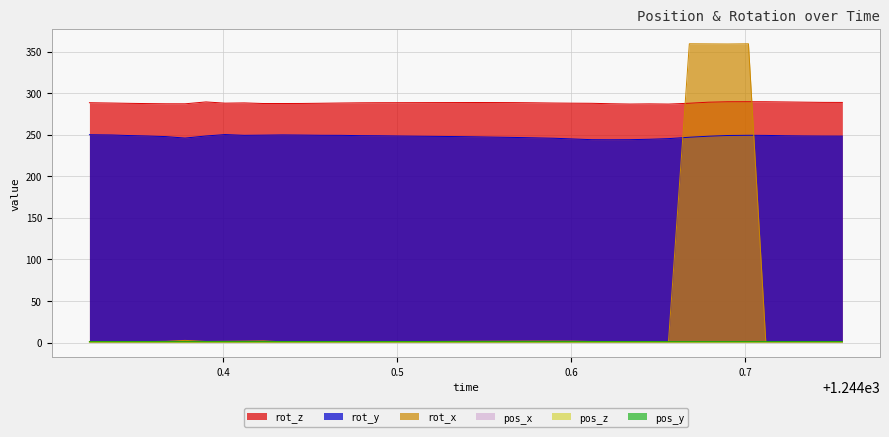

What is the approximate value of rot_x at 1244.634?

1.0